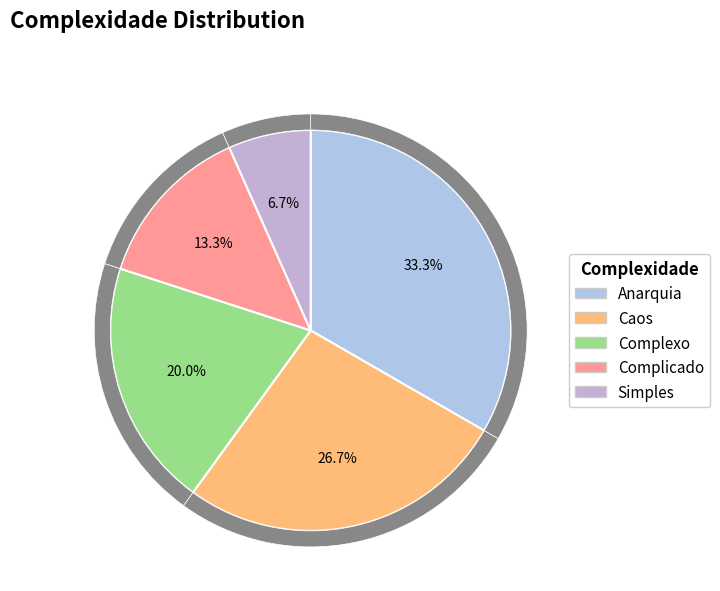

Is Complicado the majority of the pie?

No